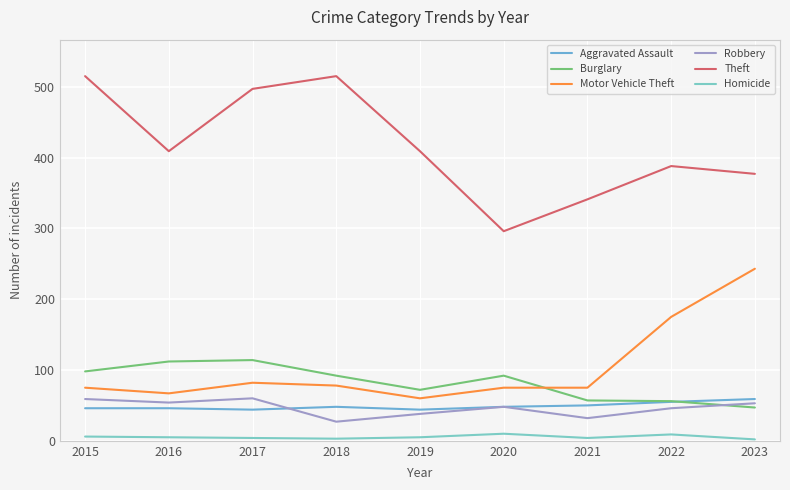

Reading right to left, what are all the values shown in this chart?

Aggravated Assault: 2023=59	2022=55	2021=50	2020=48	2019=44	2018=48	2017=44	2016=46	2015=46
Burglary: 2023=47	2022=56	2021=57	2020=92	2019=72	2018=92	2017=114	2016=112	2015=98
Motor Vehicle Theft: 2023=243	2022=175	2021=75	2020=75	2019=60	2018=78	2017=82	2016=67	2015=75
Robbery: 2023=53	2022=46	2021=32	2020=48	2019=38	2018=27	2017=60	2016=54	2015=59
Theft: 2023=377	2022=388	2021=341	2020=296	2019=409	2018=515	2017=497	2016=409	2015=515
Homicide: 2023=2	2022=9	2021=4	2020=10	2019=5	2018=3	2017=4	2016=5	2015=6